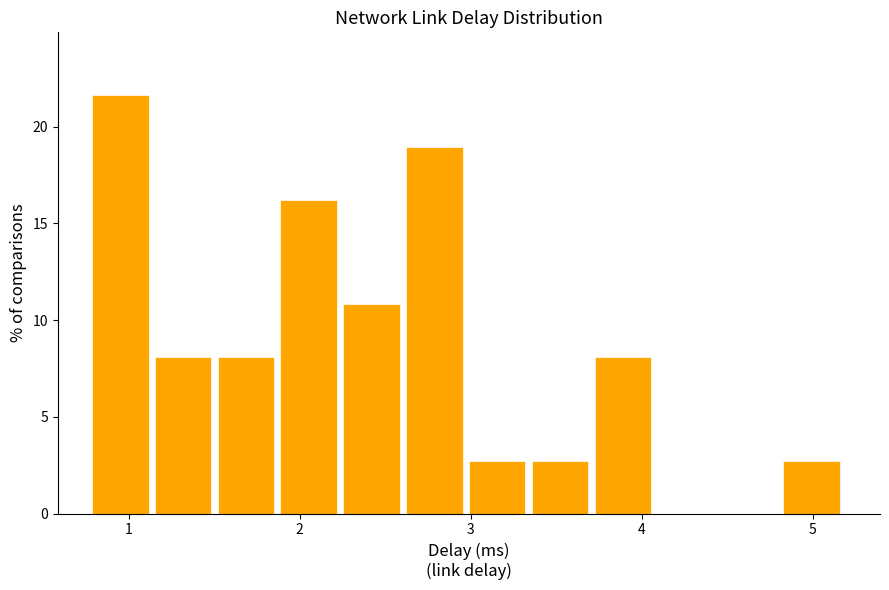

Around what value on the x-axis is the tallest bar? Give the approximate position of its centre, as read against the axis.

1.0